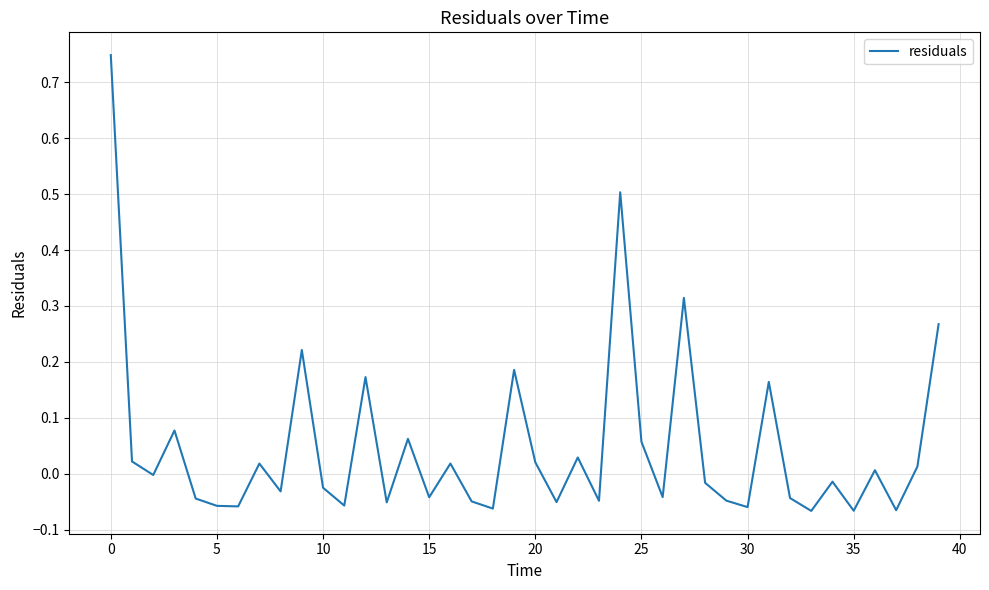

What is the difference between the maximum and minimum values?

0.8